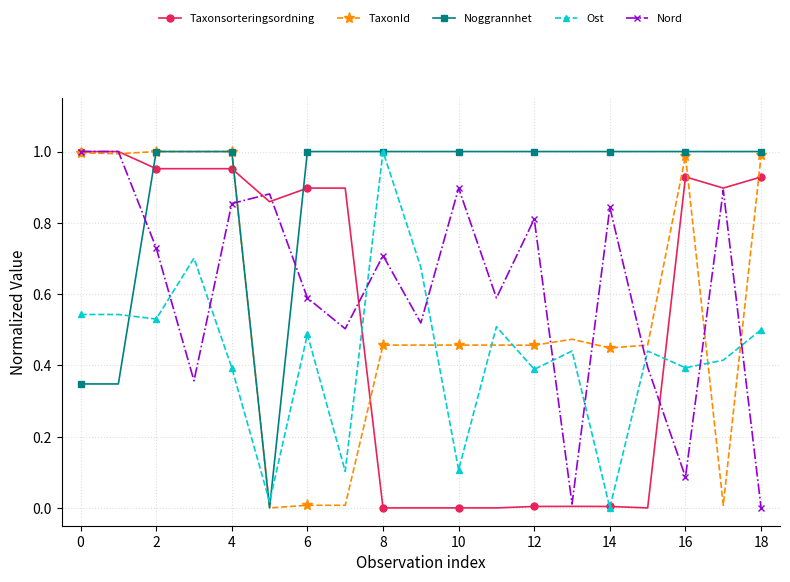

True or false: TaxonId and Ost cross at least once.

True